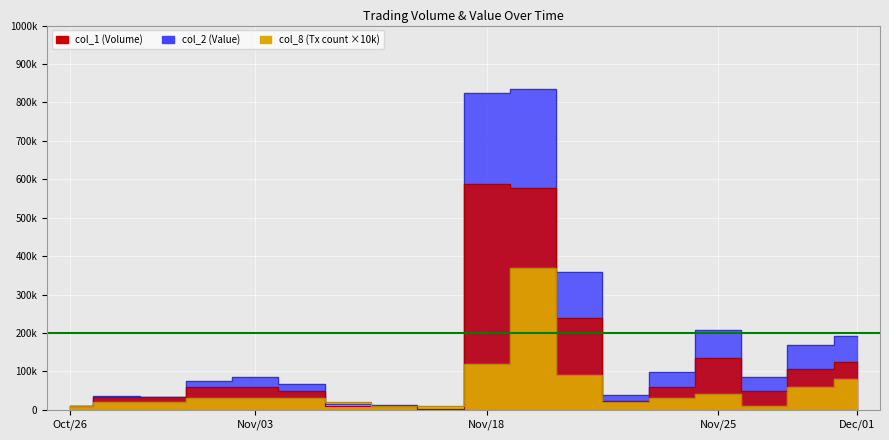

What is the difference between the maximum and minimum values in the col_8 series?

360000